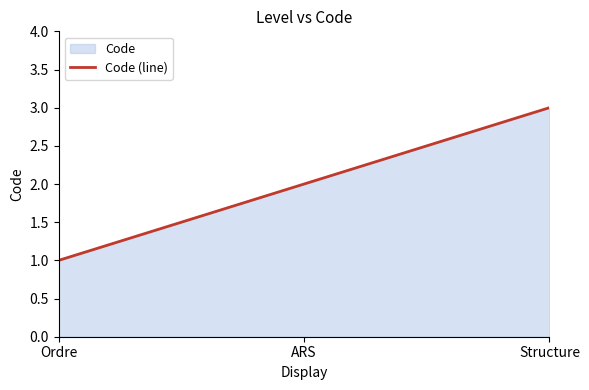

Which has a higher value, Ordre or ARS?

ARS